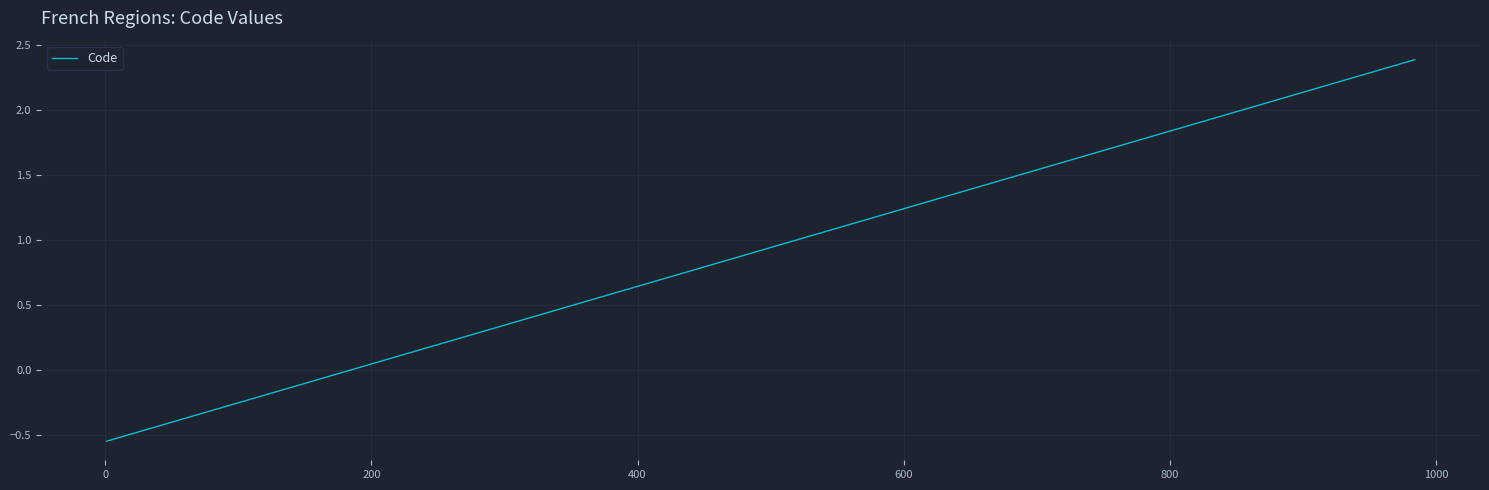

Does the chart display data point markers on the line(s)?

No